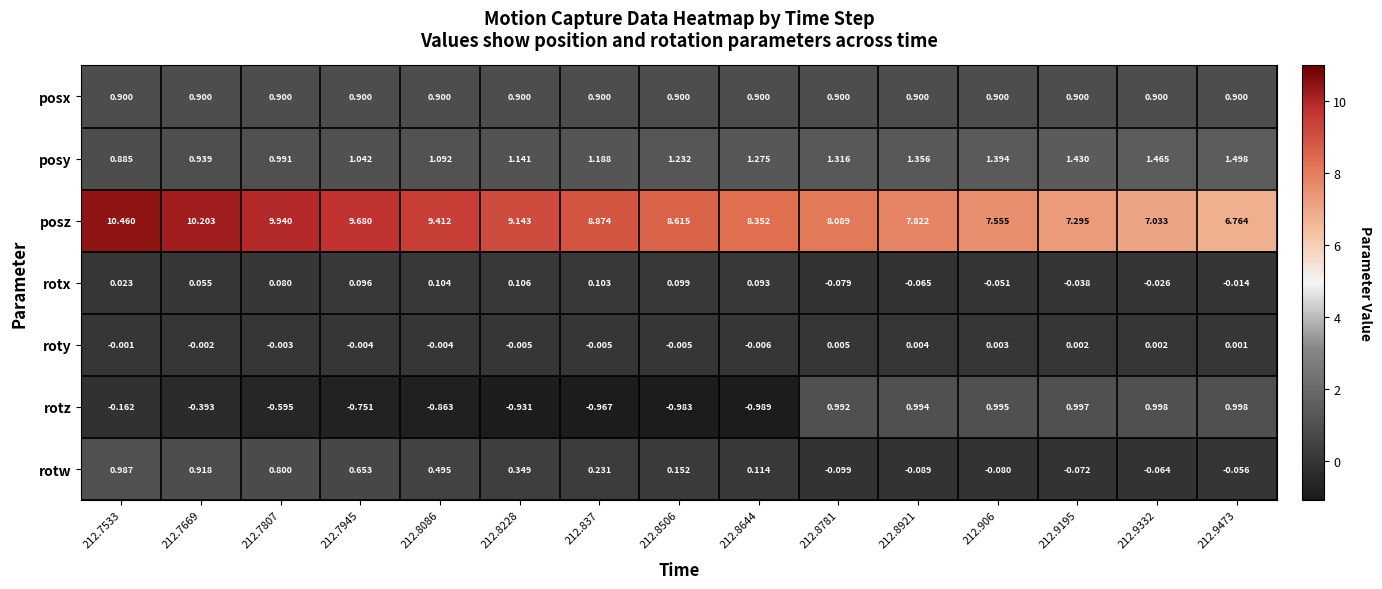

What is the maximum value shown in the chart?

10.5